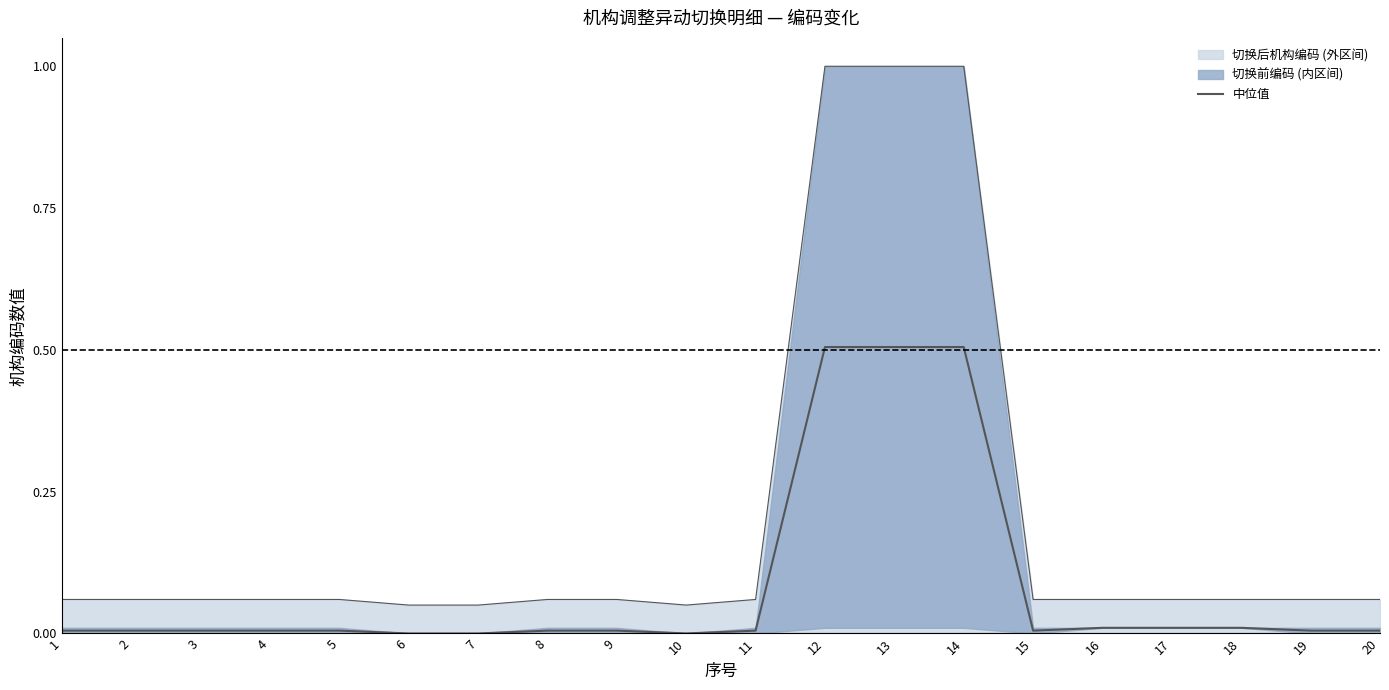

Rank the categories by value from highest to lowest.

13, 14, 12, 17, 16, 18, 19, 15, 20, 11, 8, 9, 5, 4, 3, 2, 1, 10, 7, 6